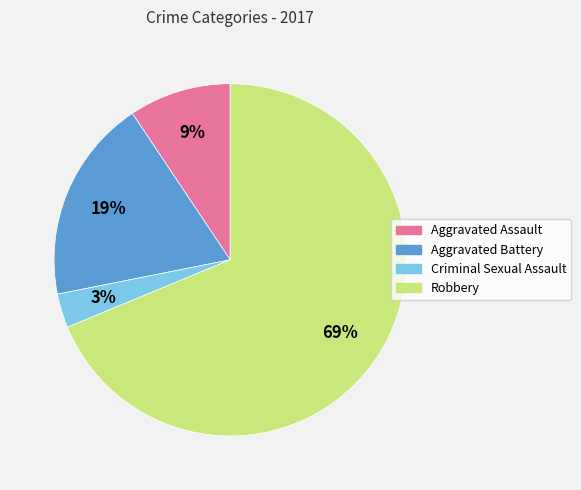

Is there a majority slice in this chart?

Yes